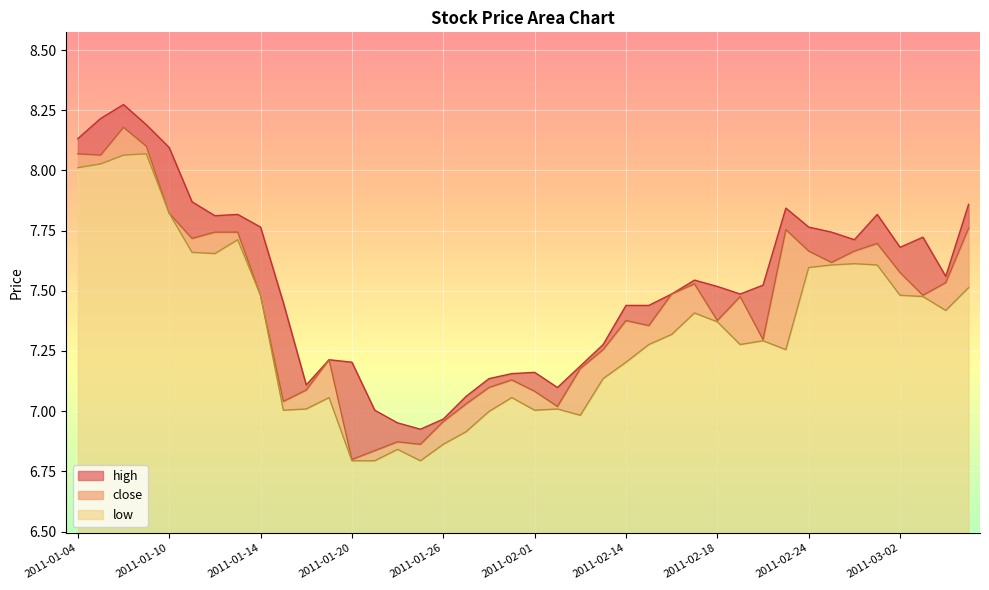

Reading left to right, extract all data points from this chart.

close: 2011-01-04=8.1	2011-01-05=8.1	2011-01-06=8.2	2011-01-07=8.1	2011-01-10=7.8	2011-01-11=7.7	2011-01-12=7.7	2011-01-13=7.7	2011-01-14=7.5	2011-01-17=7.0	2011-01-18=7.1	2011-01-19=7.2	2011-01-20=6.8	2011-01-21=6.8	2011-01-24=6.9	2011-01-25=6.9	2011-01-26=7.0	2011-01-27=7.0	2011-01-28=7.1	2011-01-31=7.1	2011-02-01=7.1	2011-02-09=7.0	2011-02-10=7.2	2011-02-11=7.3	2011-02-14=7.4	2011-02-15=7.4	2011-02-16=7.5	2011-02-17=7.5	2011-02-18=7.4	2011-02-21=7.5	2011-02-22=7.3	2011-02-23=7.8	2011-02-24=7.7	2011-02-25=7.6	2011-02-28=7.7	2011-03-01=7.7	2011-03-02=7.6	2011-03-03=7.5	2011-03-04=7.5	2011-03-07=7.8
high: 2011-01-04=8.1	2011-01-05=8.2	2011-01-06=8.3	2011-01-07=8.2	2011-01-10=8.1	2011-01-11=7.9	2011-01-12=7.8	2011-01-13=7.8	2011-01-14=7.8	2011-01-17=7.4	2011-01-18=7.1	2011-01-19=7.2	2011-01-20=7.2	2011-01-21=7.0	2011-01-24=7.0	2011-01-25=6.9	2011-01-26=7.0	2011-01-27=7.1	2011-01-28=7.1	2011-01-31=7.2	2011-02-01=7.2	2011-02-09=7.1	2011-02-10=7.2	2011-02-11=7.3	2011-02-14=7.4	2011-02-15=7.4	2011-02-16=7.5	2011-02-17=7.5	2011-02-18=7.5	2011-02-21=7.5	2011-02-22=7.5	2011-02-23=7.8	2011-02-24=7.8	2011-02-25=7.7	2011-02-28=7.7	2011-03-01=7.8	2011-03-02=7.7	2011-03-03=7.7	2011-03-04=7.6	2011-03-07=7.9
low: 2011-01-04=8.0	2011-01-05=8.0	2011-01-06=8.1	2011-01-07=8.1	2011-01-10=7.8	2011-01-11=7.7	2011-01-12=7.7	2011-01-13=7.7	2011-01-14=7.5	2011-01-17=7.0	2011-01-18=7.0	2011-01-19=7.1	2011-01-20=6.8	2011-01-21=6.8	2011-01-24=6.8	2011-01-25=6.8	2011-01-26=6.9	2011-01-27=6.9	2011-01-28=7.0	2011-01-31=7.1	2011-02-01=7.0	2011-02-09=7.0	2011-02-10=7.0	2011-02-11=7.1	2011-02-14=7.2	2011-02-15=7.3	2011-02-16=7.3	2011-02-17=7.4	2011-02-18=7.4	2011-02-21=7.3	2011-02-22=7.3	2011-02-23=7.3	2011-02-24=7.6	2011-02-25=7.6	2011-02-28=7.6	2011-03-01=7.6	2011-03-02=7.5	2011-03-03=7.5	2011-03-04=7.4	2011-03-07=7.5